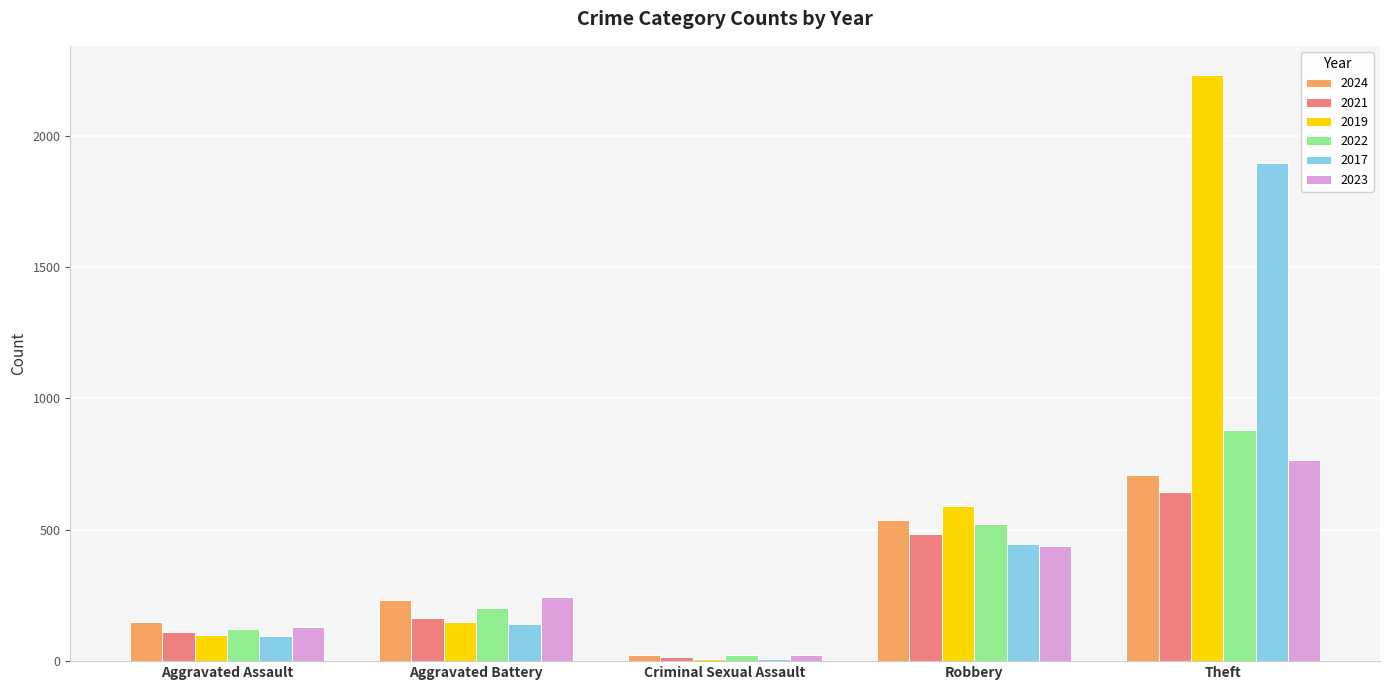

At which category does the chart reach its peak across all series?

Theft